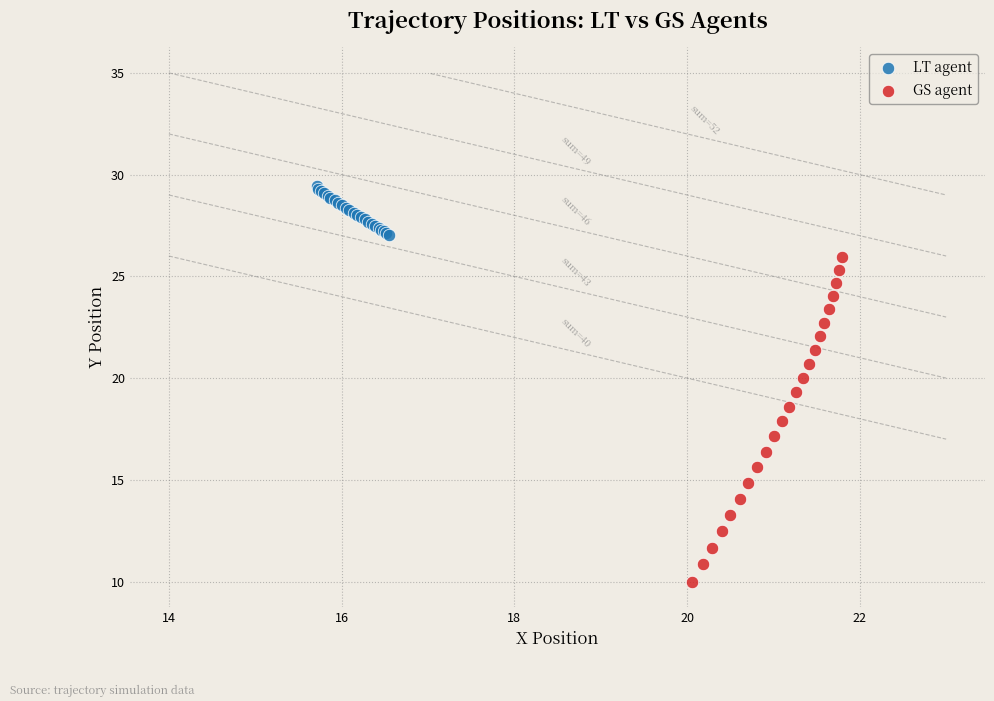

Which series has the widest spread of Y values?

GS agent